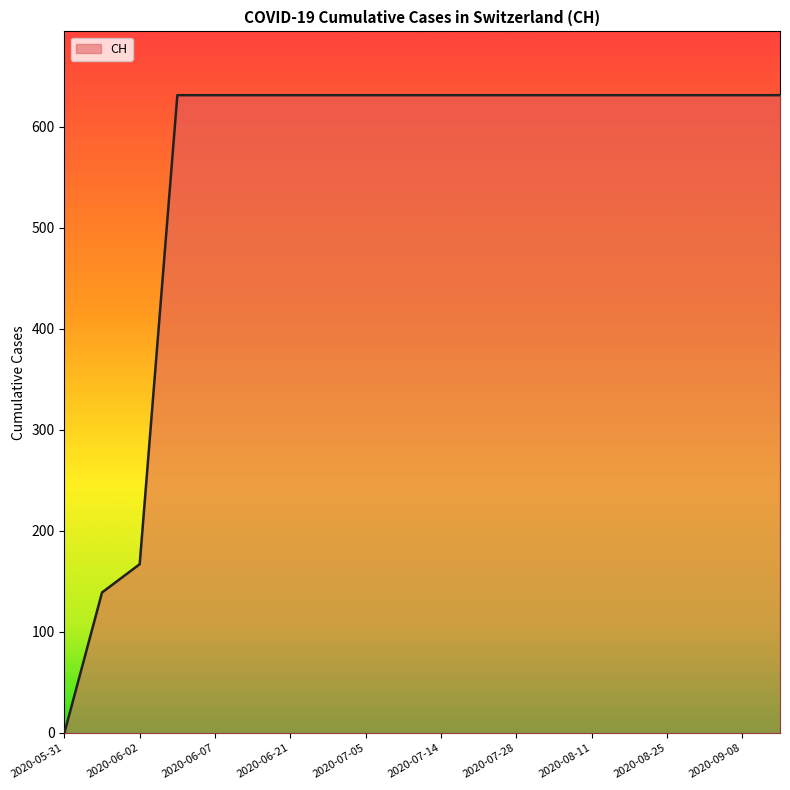

What is the difference between the maximum and minimum values?

631